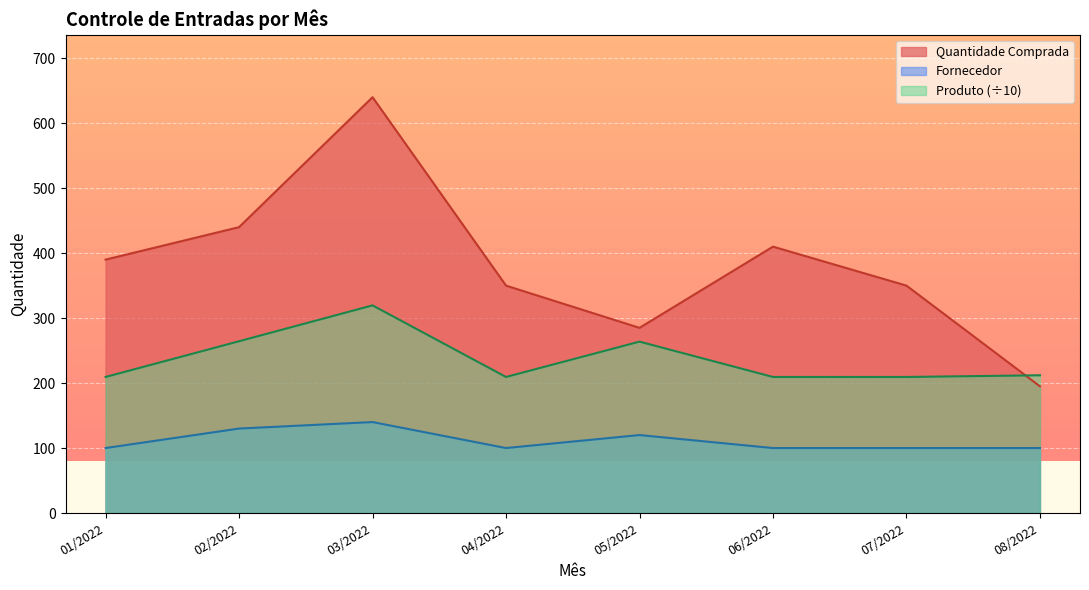

Does the chart display data point markers on the line(s)?

No